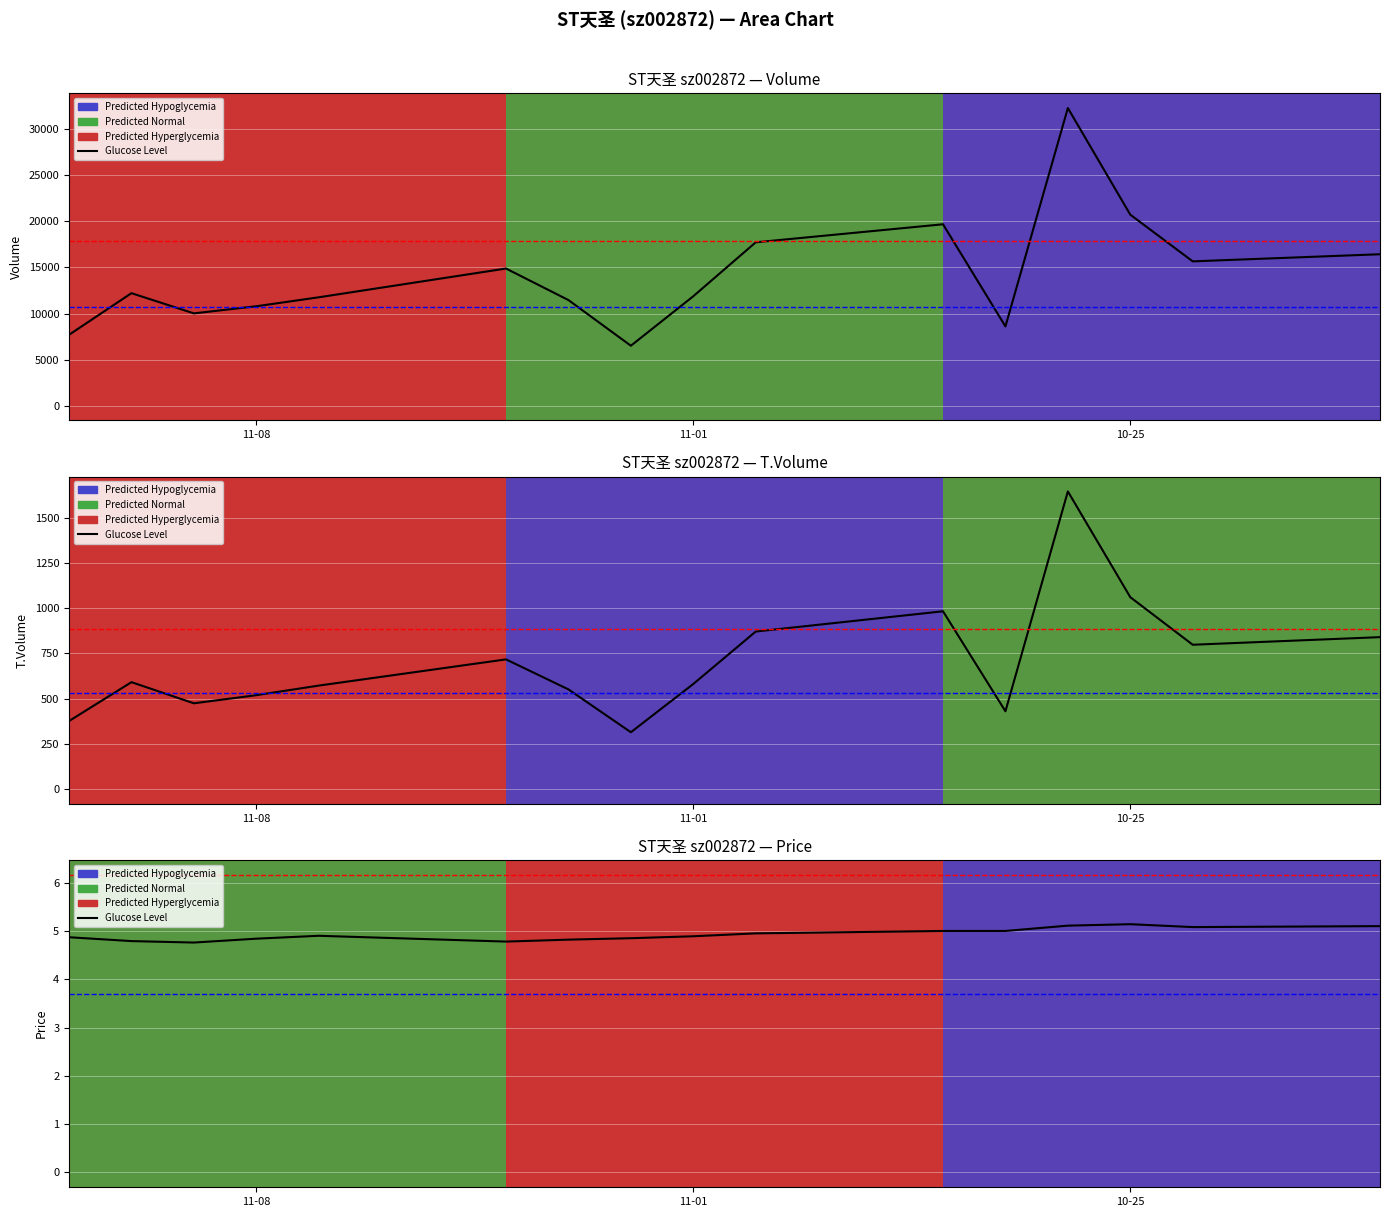

The chart shows a value of 1.2 at 6. True or false?

False